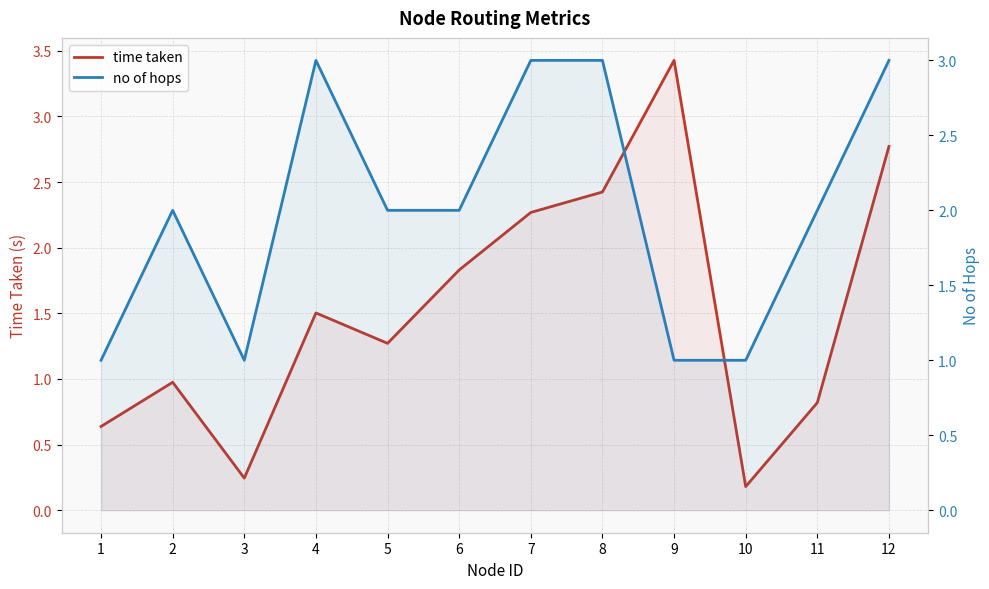

The time taken series shows 2.8 at 12. True or false?

True